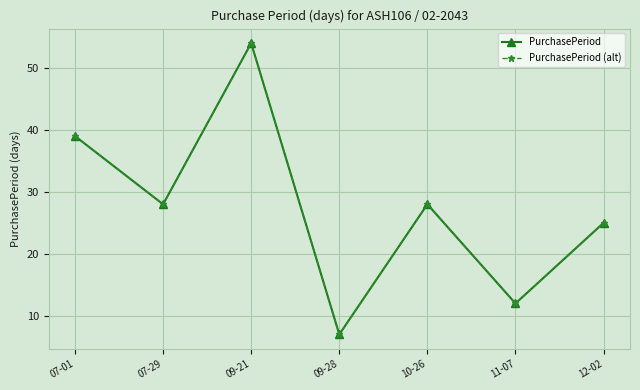

The value of PurchasePeriod (alt) at 10-26 is 28. True or false?

True